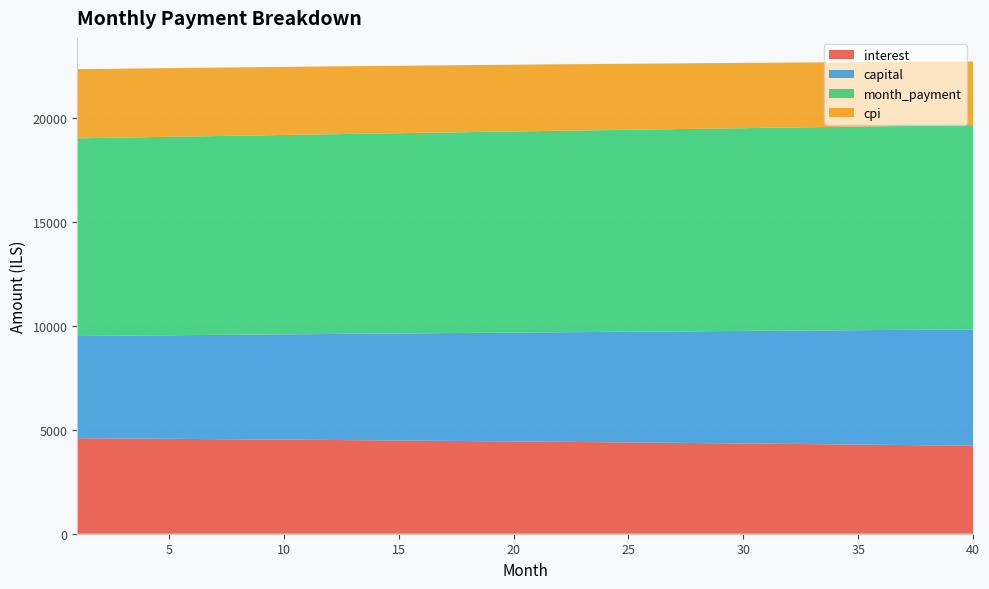

Reading right to left, what are all the values shown in this chart?

interest: 40=4234.9	39=4246.4	38=4257.8	37=4269.1	36=4280.2	35=4291.2	34=4302.2	33=4312.9	32=4323.6	31=4334.1	30=4344.6	29=4354.9	28=4365.1	27=4375.1	26=4385.1	25=4395.0	24=4404.7	23=4414.3	22=4423.8	21=4433.2	20=4442.5	19=4451.7	18=4460.7	17=4469.7	16=4478.5	15=4487.3	14=4495.9	13=4504.4	12=4512.9	11=4521.2	10=4529.4	9=4537.5	8=4545.5	7=4553.4	6=4561.2	5=4568.9	4=4576.4	3=4583.9	2=4591.3	1=4598.6
capital: 40=5599.9	39=5581.3	38=5562.7	37=5544.3	36=5525.8	35=5507.5	34=5489.2	33=5471.0	32=5452.8	31=5434.7	30=5416.6	29=5398.6	28=5380.7	27=5362.8	26=5345.0	25=5327.2	24=5309.5	23=5291.9	22=5274.3	21=5256.8	20=5239.3	19=5221.9	18=5204.6	17=5187.3	16=5170.0	15=5152.9	14=5135.7	13=5118.7	12=5101.7	11=5084.7	10=5067.8	9=5051.0	8=5034.2	7=5017.5	6=5000.8	5=4984.2	4=4967.6	3=4951.1	2=4934.7	1=4918.3
month_payment: 40=9834.8	39=9827.7	38=9820.6	37=9813.3	36=9806.1	35=9798.7	34=9791.3	33=9783.9	32=9776.4	31=9768.8	30=9761.2	29=9753.5	28=9745.7	27=9737.9	26=9730.1	25=9722.2	24=9714.2	23=9706.2	22=9698.1	21=9690.0	20=9681.8	19=9673.6	18=9665.3	17=9657.0	16=9648.6	15=9640.1	14=9631.7	13=9623.1	12=9614.5	11=9605.9	10=9597.2	9=9588.5	8=9579.7	7=9570.9	6=9562.0	5=9553.1	4=9544.1	3=9535.1	2=9526.0	1=9516.9
cpi: 40=3061.3	39=3069.7	38=3078.1	37=3086.3	36=3094.5	35=3102.5	34=3110.5	33=3118.4	32=3126.3	31=3134.0	30=3141.6	29=3149.2	28=3156.7	27=3164.1	26=3171.4	25=3178.6	24=3185.7	23=3192.8	22=3199.7	21=3206.6	20=3213.4	19=3220.2	18=3226.8	17=3233.4	16=3239.9	15=3246.3	14=3252.6	13=3258.9	12=3265.1	11=3271.2	10=3277.2	9=3283.1	8=3289.0	7=3294.8	6=3300.5	5=3306.2	4=3311.8	3=3317.3	2=3322.7	1=3328.1